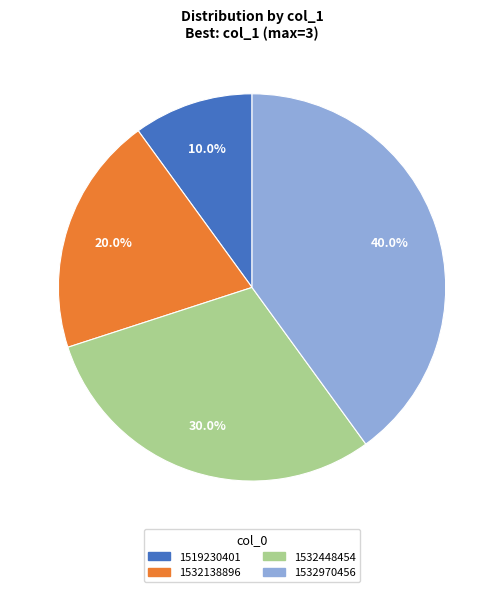

Is there any slice that represents more than half of the pie?

No